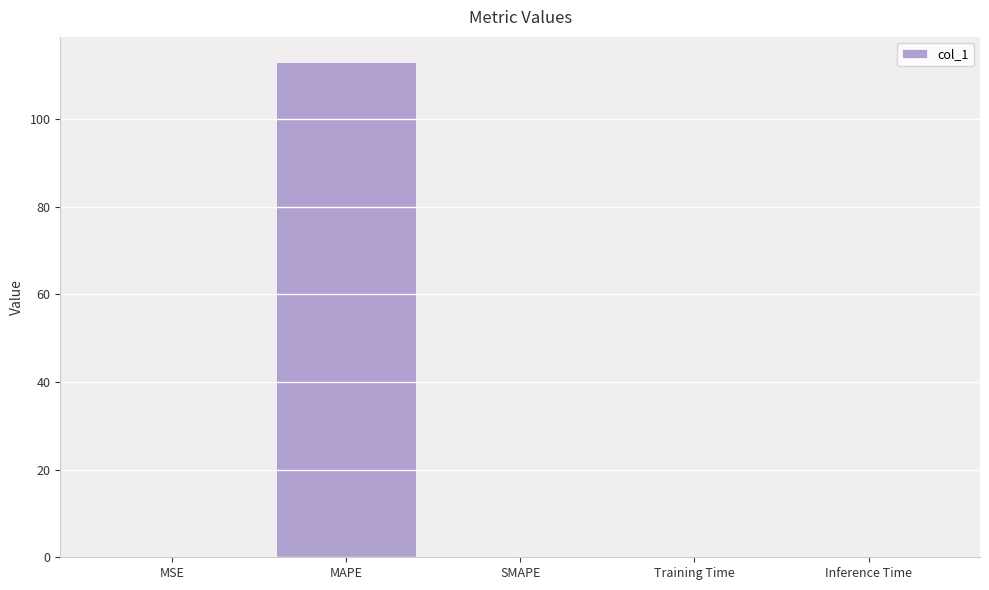

What is the greatest value displayed?

113.1